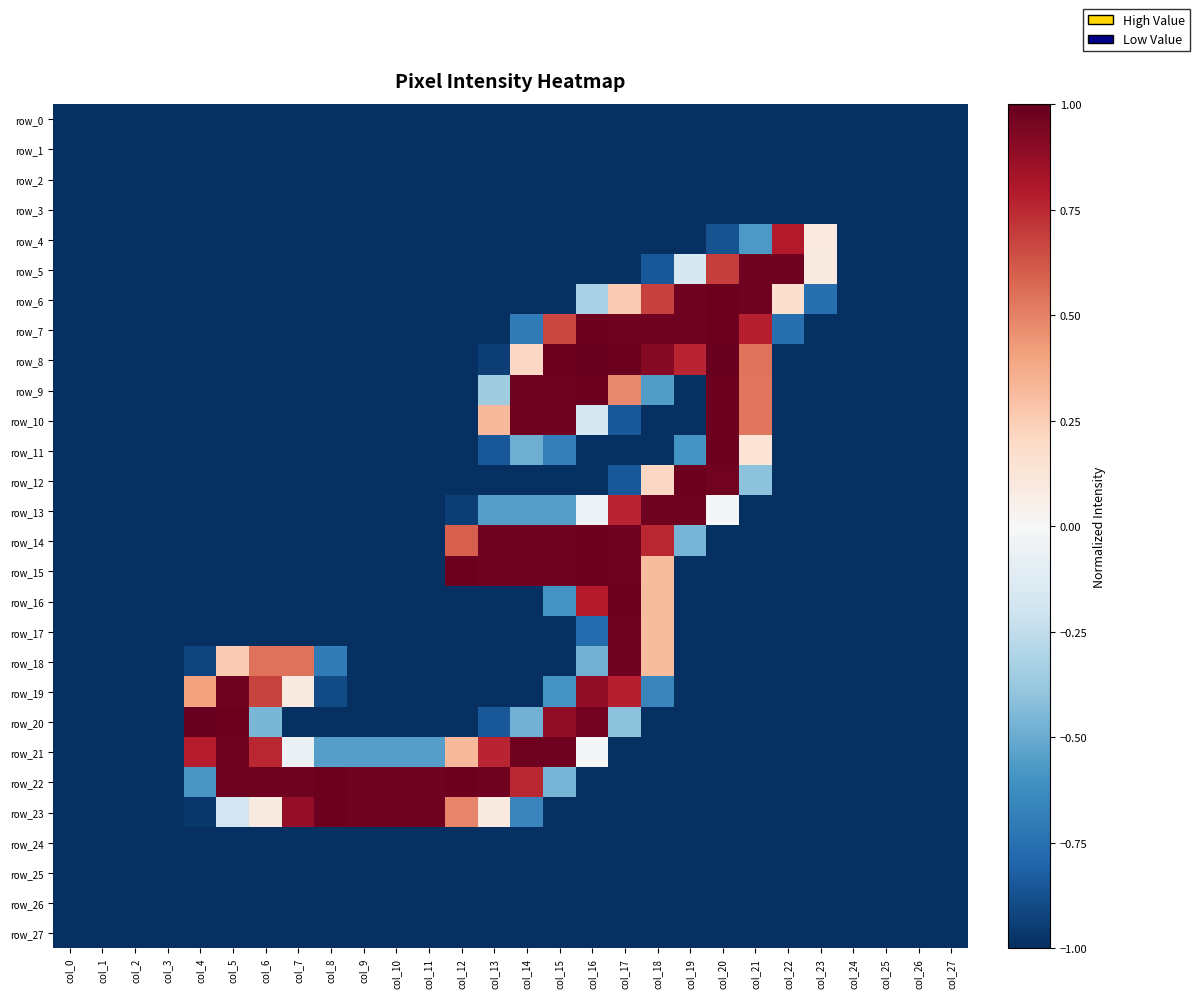

Reading left to right, what are all the values shown in this chart?

row_0: -1.0	-1.0	-1.0	-1.0	-1.0	-1.0	-1.0	-1.0	-1.0	-1.0	-1.0	-1.0	-1.0	-1.0	-1.0	-1.0	-1.0	-1.0	-1.0	-1.0	-1.0	-1.0	-1.0	-1.0	-1.0	-1.0	-1.0	-1.0
row_1: -1.0	-1.0	-1.0	-1.0	-1.0	-1.0	-1.0	-1.0	-1.0	-1.0	-1.0	-1.0	-1.0	-1.0	-1.0	-1.0	-1.0	-1.0	-1.0	-1.0	-1.0	-1.0	-1.0	-1.0	-1.0	-1.0	-1.0	-1.0
row_2: -1.0	-1.0	-1.0	-1.0	-1.0	-1.0	-1.0	-1.0	-1.0	-1.0	-1.0	-1.0	-1.0	-1.0	-1.0	-1.0	-1.0	-1.0	-1.0	-1.0	-1.0	-1.0	-1.0	-1.0	-1.0	-1.0	-1.0	-1.0
row_3: -1.0	-1.0	-1.0	-1.0	-1.0	-1.0	-1.0	-1.0	-1.0	-1.0	-1.0	-1.0	-1.0	-1.0	-1.0	-1.0	-1.0	-1.0	-1.0	-1.0	-1.0	-1.0	-1.0	-1.0	-1.0	-1.0	-1.0	-1.0
row_4: -1.0	-1.0	-1.0	-1.0	-1.0	-1.0	-1.0	-1.0	-1.0	-1.0	-1.0	-1.0	-1.0	-1.0	-1.0	-1.0	-1.0	-1.0	-1.0	-1.0	-0.9	-0.6	0.8	0.1	-1.0	-1.0	-1.0	-1.0
row_5: -1.0	-1.0	-1.0	-1.0	-1.0	-1.0	-1.0	-1.0	-1.0	-1.0	-1.0	-1.0	-1.0	-1.0	-1.0	-1.0	-1.0	-1.0	-0.9	-0.2	0.7	1.0	1.0	0.1	-1.0	-1.0	-1.0	-1.0
row_6: -1.0	-1.0	-1.0	-1.0	-1.0	-1.0	-1.0	-1.0	-1.0	-1.0	-1.0	-1.0	-1.0	-1.0	-1.0	-1.0	-0.3	0.3	0.7	1.0	1.0	1.0	0.2	-0.8	-1.0	-1.0	-1.0	-1.0
row_7: -1.0	-1.0	-1.0	-1.0	-1.0	-1.0	-1.0	-1.0	-1.0	-1.0	-1.0	-1.0	-1.0	-1.0	-0.7	0.7	1.0	1.0	1.0	1.0	1.0	0.8	-0.8	-1.0	-1.0	-1.0	-1.0	-1.0
row_8: -1.0	-1.0	-1.0	-1.0	-1.0	-1.0	-1.0	-1.0	-1.0	-1.0	-1.0	-1.0	-1.0	-0.9	0.2	1.0	1.0	1.0	0.9	0.8	1.0	0.5	-1.0	-1.0	-1.0	-1.0	-1.0	-1.0
row_9: -1.0	-1.0	-1.0	-1.0	-1.0	-1.0	-1.0	-1.0	-1.0	-1.0	-1.0	-1.0	-1.0	-0.4	1.0	1.0	1.0	0.5	-0.6	-1.0	1.0	0.5	-1.0	-1.0	-1.0	-1.0	-1.0	-1.0
row_10: -1.0	-1.0	-1.0	-1.0	-1.0	-1.0	-1.0	-1.0	-1.0	-1.0	-1.0	-1.0	-1.0	0.3	1.0	1.0	-0.2	-0.9	-1.0	-1.0	1.0	0.5	-1.0	-1.0	-1.0	-1.0	-1.0	-1.0
row_11: -1.0	-1.0	-1.0	-1.0	-1.0	-1.0	-1.0	-1.0	-1.0	-1.0	-1.0	-1.0	-1.0	-0.9	-0.5	-0.7	-1.0	-1.0	-1.0	-0.6	1.0	0.1	-1.0	-1.0	-1.0	-1.0	-1.0	-1.0
row_12: -1.0	-1.0	-1.0	-1.0	-1.0	-1.0	-1.0	-1.0	-1.0	-1.0	-1.0	-1.0	-1.0	-1.0	-1.0	-1.0	-1.0	-0.9	0.2	1.0	1.0	-0.4	-1.0	-1.0	-1.0	-1.0	-1.0	-1.0
row_13: -1.0	-1.0	-1.0	-1.0	-1.0	-1.0	-1.0	-1.0	-1.0	-1.0	-1.0	-1.0	-0.9	-0.6	-0.6	-0.6	-0.1	0.8	1.0	1.0	-0.0	-1.0	-1.0	-1.0	-1.0	-1.0	-1.0	-1.0
row_14: -1.0	-1.0	-1.0	-1.0	-1.0	-1.0	-1.0	-1.0	-1.0	-1.0	-1.0	-1.0	0.6	1.0	1.0	1.0	1.0	1.0	0.8	-0.5	-1.0	-1.0	-1.0	-1.0	-1.0	-1.0	-1.0	-1.0
row_15: -1.0	-1.0	-1.0	-1.0	-1.0	-1.0	-1.0	-1.0	-1.0	-1.0	-1.0	-1.0	1.0	1.0	1.0	1.0	1.0	1.0	0.3	-1.0	-1.0	-1.0	-1.0	-1.0	-1.0	-1.0	-1.0	-1.0
row_16: -1.0	-1.0	-1.0	-1.0	-1.0	-1.0	-1.0	-1.0	-1.0	-1.0	-1.0	-1.0	-1.0	-1.0	-1.0	-0.6	0.8	1.0	0.3	-1.0	-1.0	-1.0	-1.0	-1.0	-1.0	-1.0	-1.0	-1.0
row_17: -1.0	-1.0	-1.0	-1.0	-1.0	-1.0	-1.0	-1.0	-1.0	-1.0	-1.0	-1.0	-1.0	-1.0	-1.0	-1.0	-0.8	1.0	0.3	-1.0	-1.0	-1.0	-1.0	-1.0	-1.0	-1.0	-1.0	-1.0
row_18: -1.0	-1.0	-1.0	-1.0	-0.9	0.3	0.5	0.5	-0.7	-1.0	-1.0	-1.0	-1.0	-1.0	-1.0	-1.0	-0.5	1.0	0.3	-1.0	-1.0	-1.0	-1.0	-1.0	-1.0	-1.0	-1.0	-1.0
row_19: -1.0	-1.0	-1.0	-1.0	0.4	1.0	0.7	0.1	-0.9	-1.0	-1.0	-1.0	-1.0	-1.0	-1.0	-0.6	0.9	0.8	-0.7	-1.0	-1.0	-1.0	-1.0	-1.0	-1.0	-1.0	-1.0	-1.0
row_20: -1.0	-1.0	-1.0	-1.0	1.0	1.0	-0.5	-1.0	-1.0	-1.0	-1.0	-1.0	-1.0	-0.9	-0.5	0.9	1.0	-0.4	-1.0	-1.0	-1.0	-1.0	-1.0	-1.0	-1.0	-1.0	-1.0	-1.0
row_21: -1.0	-1.0	-1.0	-1.0	0.8	1.0	0.8	-0.1	-0.6	-0.6	-0.6	-0.6	0.3	0.8	1.0	1.0	-0.0	-1.0	-1.0	-1.0	-1.0	-1.0	-1.0	-1.0	-1.0	-1.0	-1.0	-1.0
row_22: -1.0	-1.0	-1.0	-1.0	-0.6	1.0	1.0	1.0	1.0	1.0	1.0	1.0	1.0	1.0	0.8	-0.5	-1.0	-1.0	-1.0	-1.0	-1.0	-1.0	-1.0	-1.0	-1.0	-1.0	-1.0	-1.0
row_23: -1.0	-1.0	-1.0	-1.0	-1.0	-0.2	0.1	0.9	1.0	1.0	1.0	1.0	0.5	0.1	-0.7	-1.0	-1.0	-1.0	-1.0	-1.0	-1.0	-1.0	-1.0	-1.0	-1.0	-1.0	-1.0	-1.0
row_24: -1.0	-1.0	-1.0	-1.0	-1.0	-1.0	-1.0	-1.0	-1.0	-1.0	-1.0	-1.0	-1.0	-1.0	-1.0	-1.0	-1.0	-1.0	-1.0	-1.0	-1.0	-1.0	-1.0	-1.0	-1.0	-1.0	-1.0	-1.0
row_25: -1.0	-1.0	-1.0	-1.0	-1.0	-1.0	-1.0	-1.0	-1.0	-1.0	-1.0	-1.0	-1.0	-1.0	-1.0	-1.0	-1.0	-1.0	-1.0	-1.0	-1.0	-1.0	-1.0	-1.0	-1.0	-1.0	-1.0	-1.0
row_26: -1.0	-1.0	-1.0	-1.0	-1.0	-1.0	-1.0	-1.0	-1.0	-1.0	-1.0	-1.0	-1.0	-1.0	-1.0	-1.0	-1.0	-1.0	-1.0	-1.0	-1.0	-1.0	-1.0	-1.0	-1.0	-1.0	-1.0	-1.0
row_27: -1.0	-1.0	-1.0	-1.0	-1.0	-1.0	-1.0	-1.0	-1.0	-1.0	-1.0	-1.0	-1.0	-1.0	-1.0	-1.0	-1.0	-1.0	-1.0	-1.0	-1.0	-1.0	-1.0	-1.0	-1.0	-1.0	-1.0	-1.0